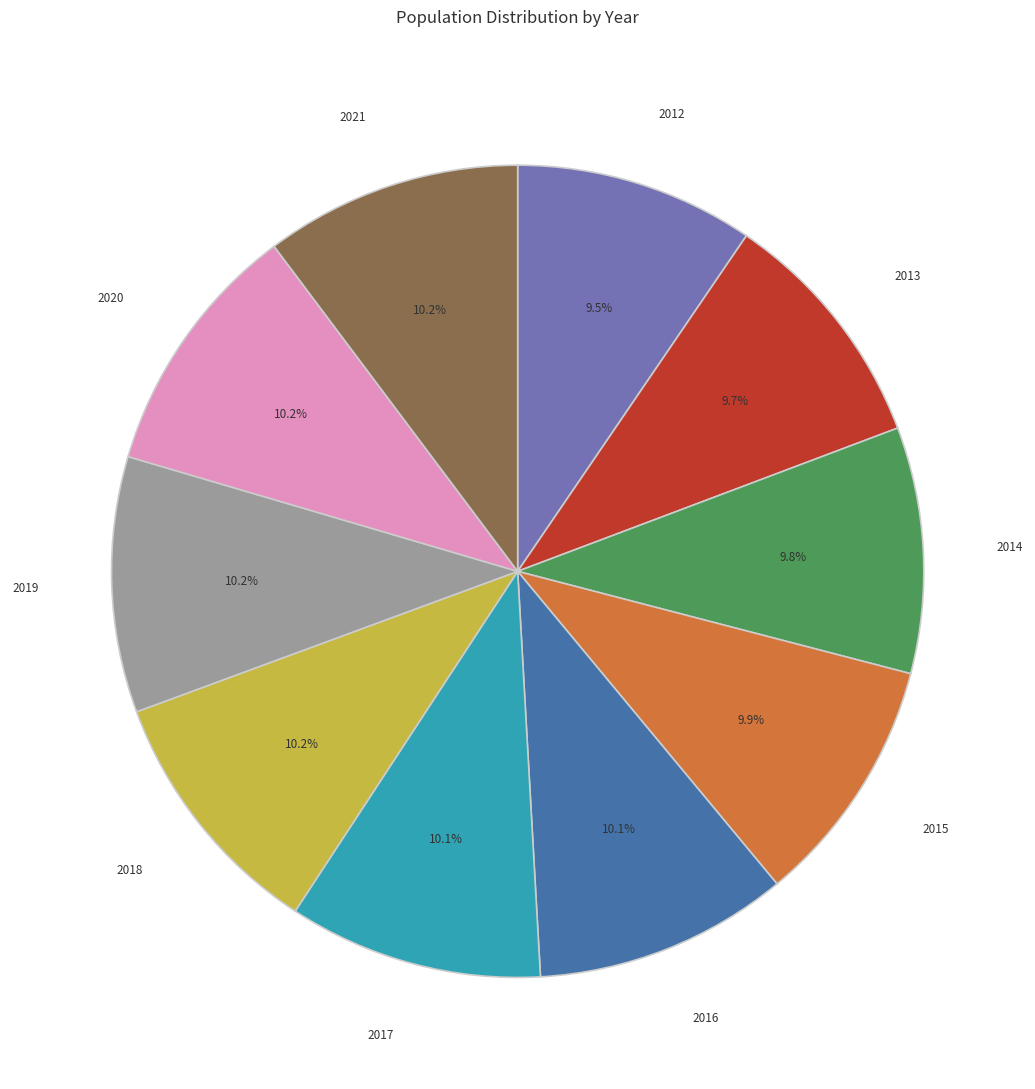

Approximately how many times larger is the value at 2019 compared to 2014?

1.0